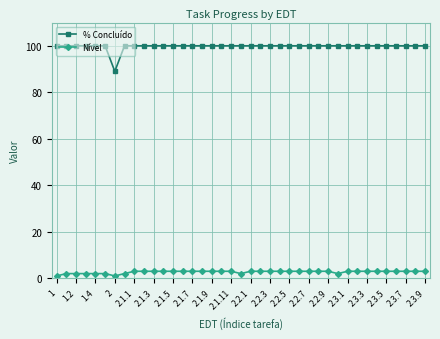

What is the average value of the Nível series?

3